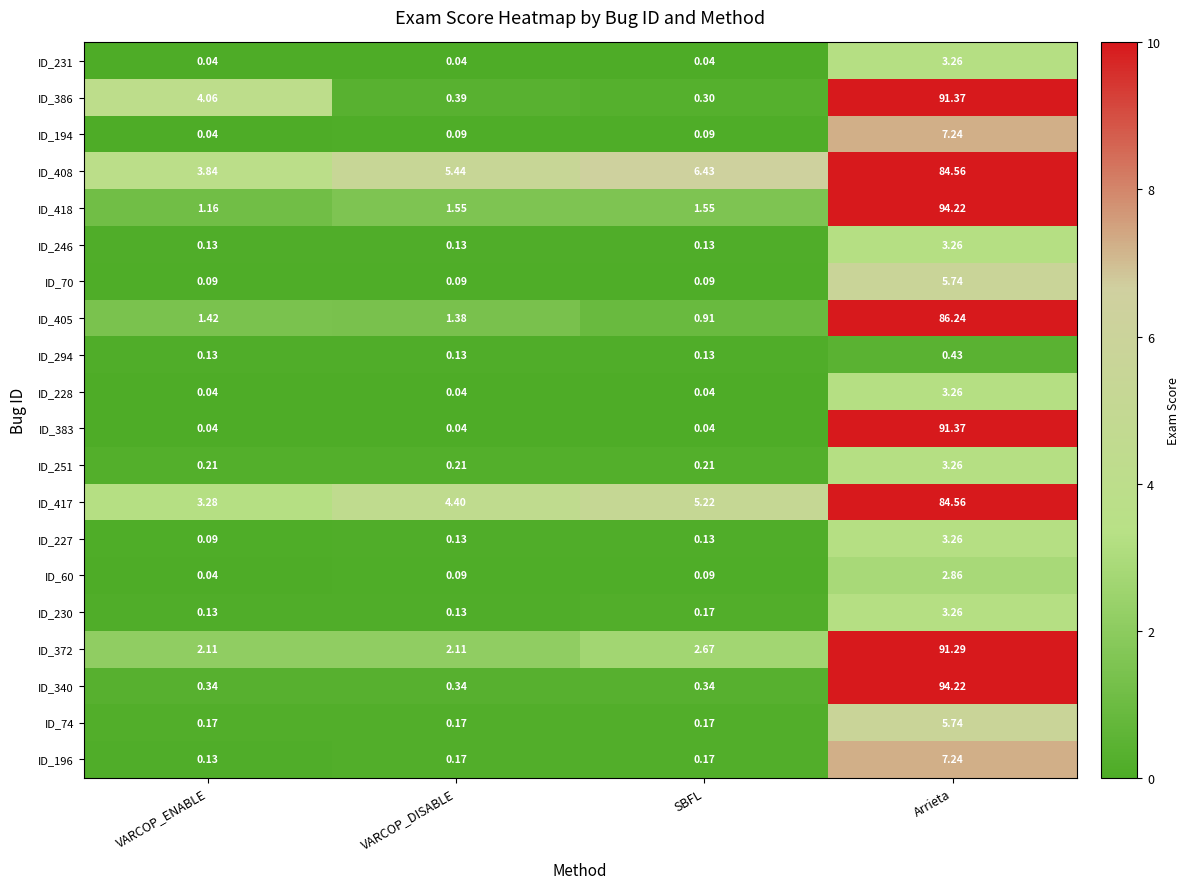

Is the value of ID_194 at VARCOP_ENABLE greater than the value of ID_418 at VARCOP_DISABLE?

No